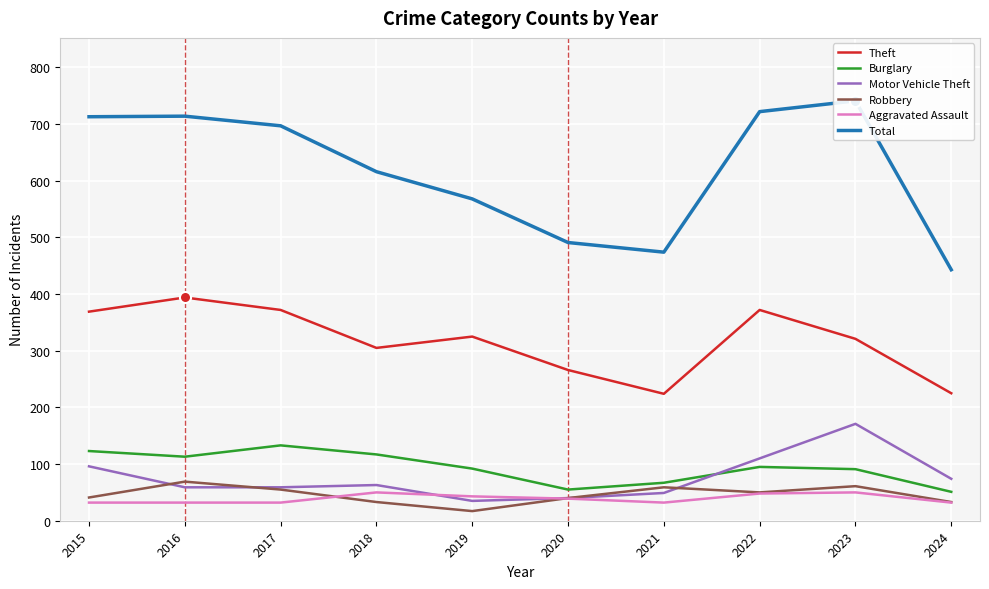

At which category does Robbery reach its first local peak?

2016